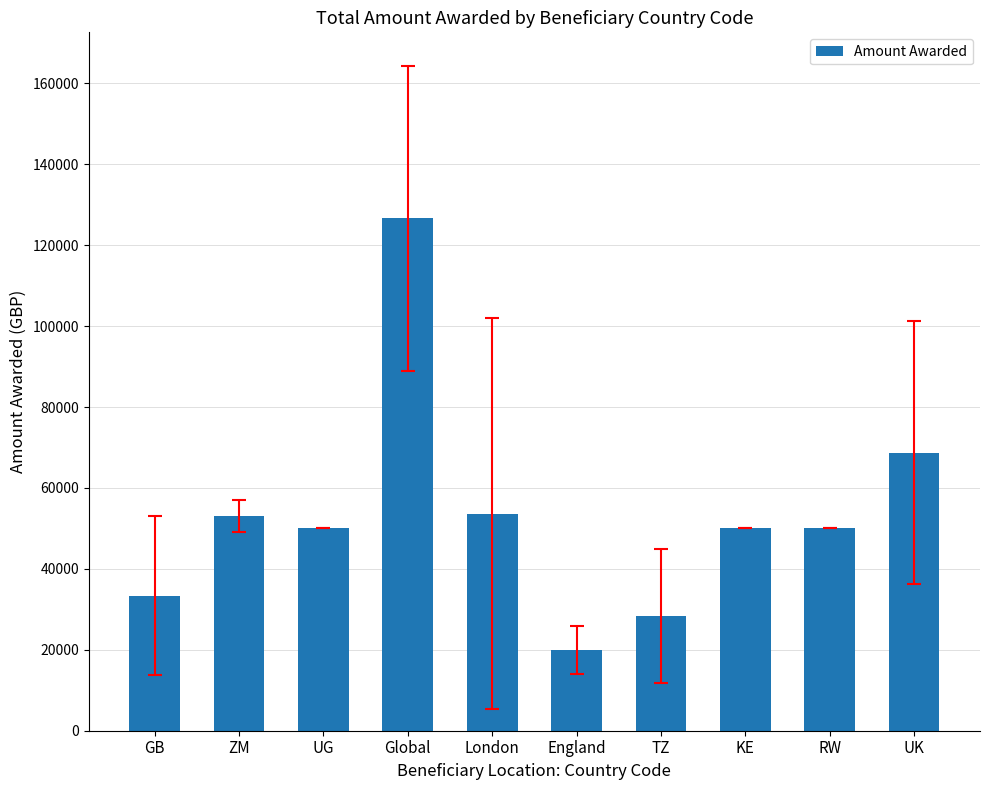

How many bars are there in total?

10